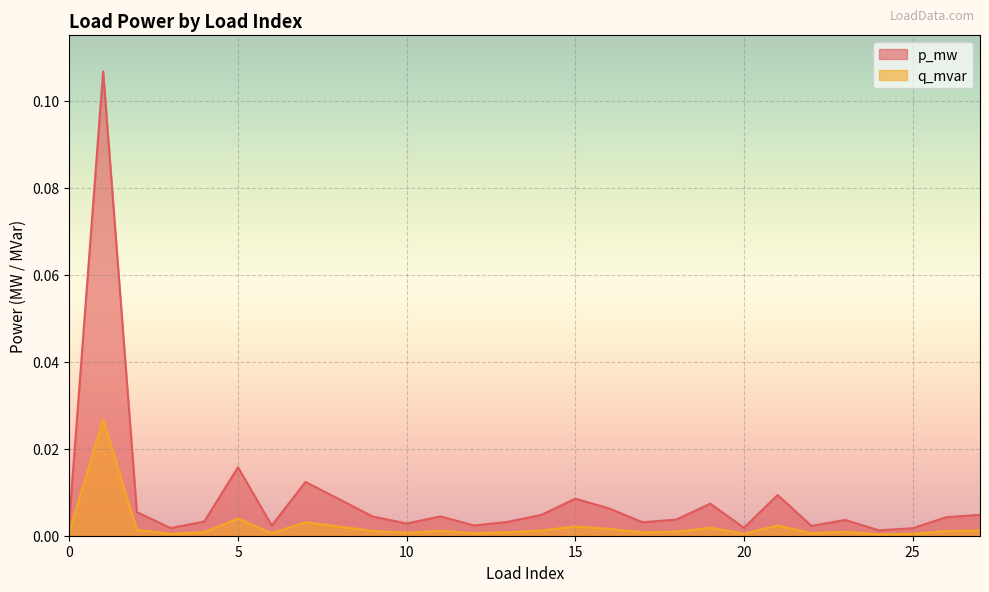

List the series in order of their peak value, lowest first.

q_mvar, p_mw